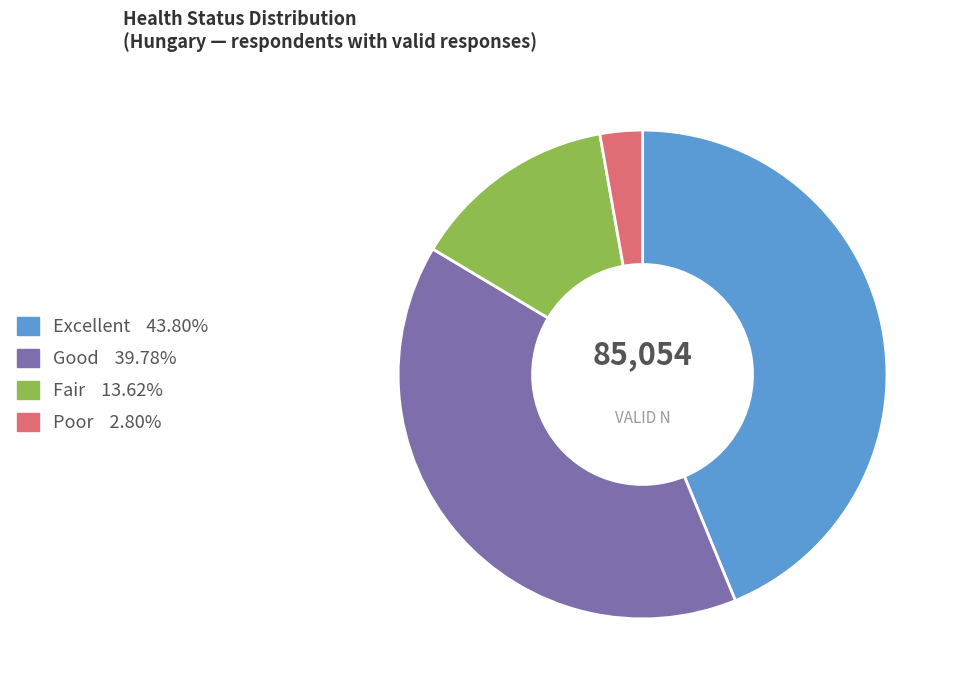

Which category has the biggest portion of the pie?

Excellent